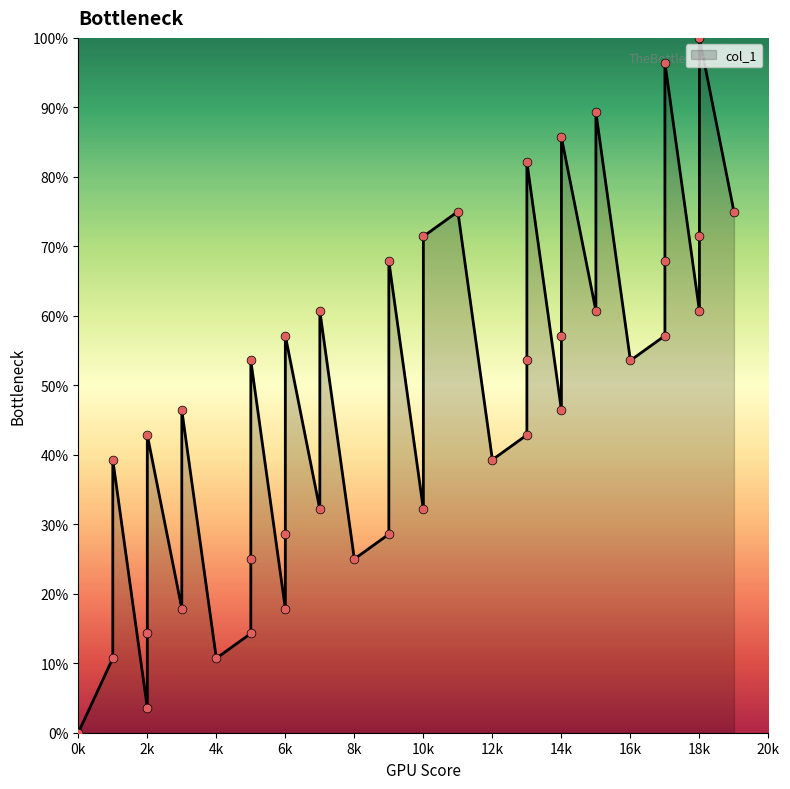

What is the change in value from 5 to 9?

+3.6